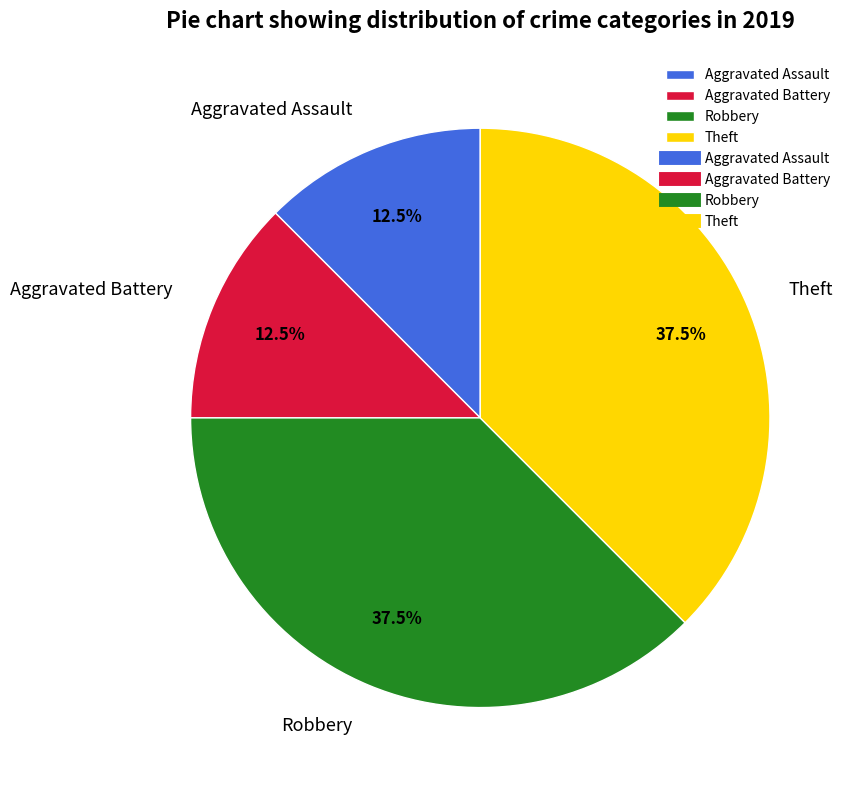

How many slices are in this pie chart?

4